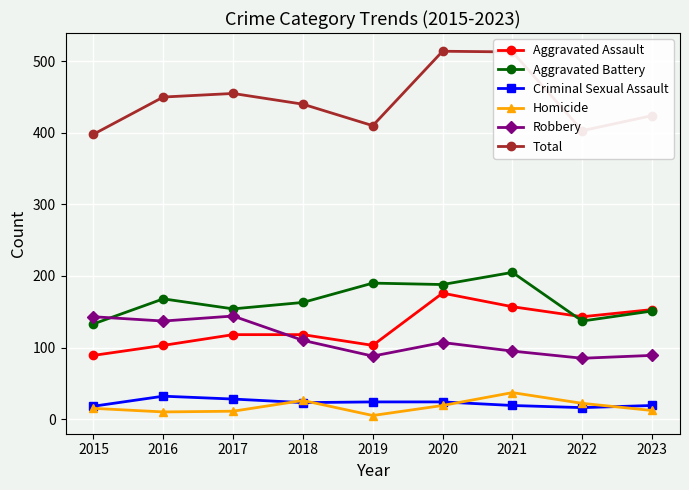

Between 2019 and 2021, which series saw the biggest shift?

Total